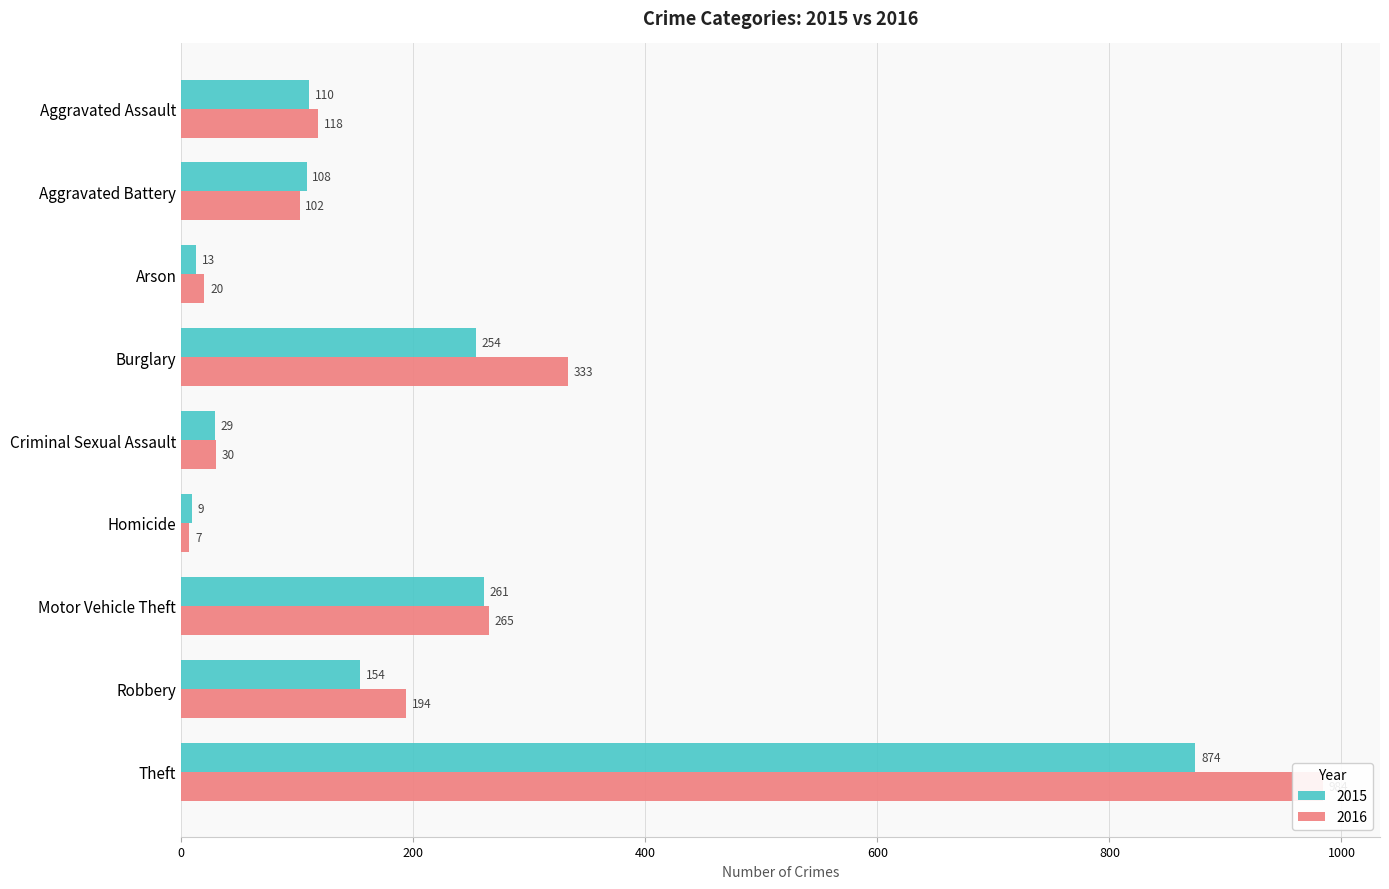

What is the value of the 2016 bar at the 7th from the left?

265